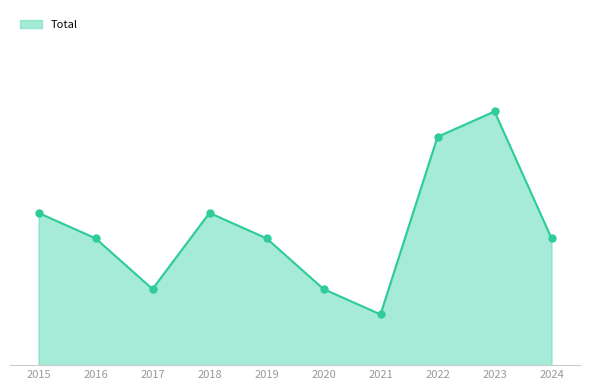

Does the chart have visible grid lines?

No